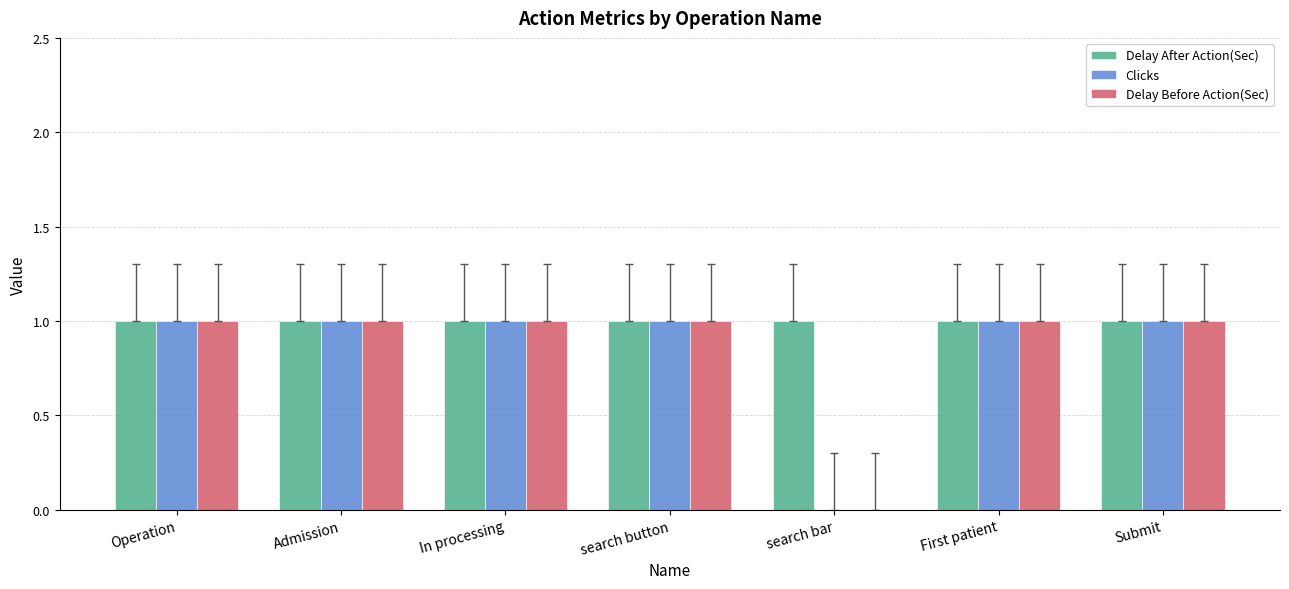

Is the value of Clicks at search bar greater than the value of Delay After Action(Sec) at In processing?

No